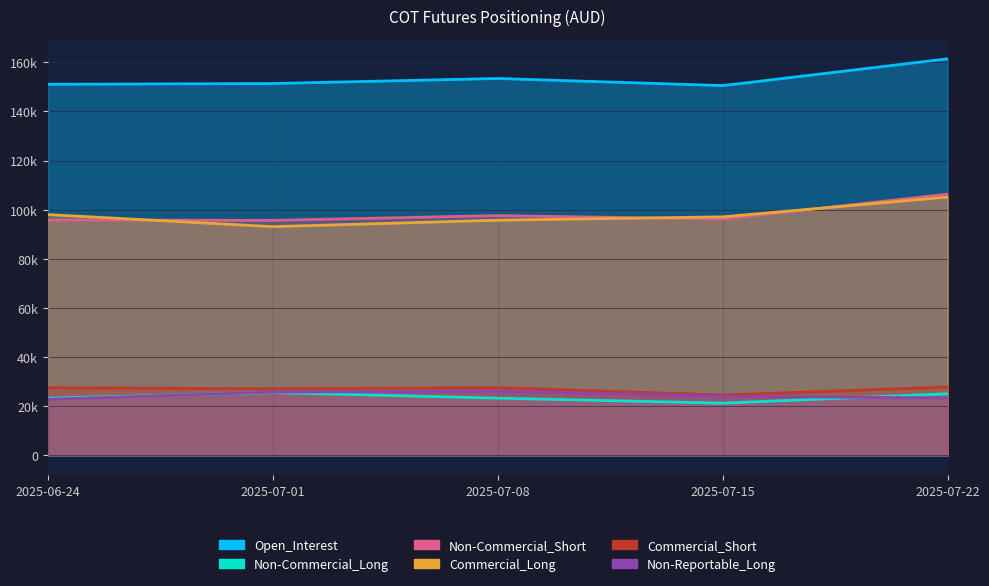

What is the total value across all series at 2025-07-22?

449076